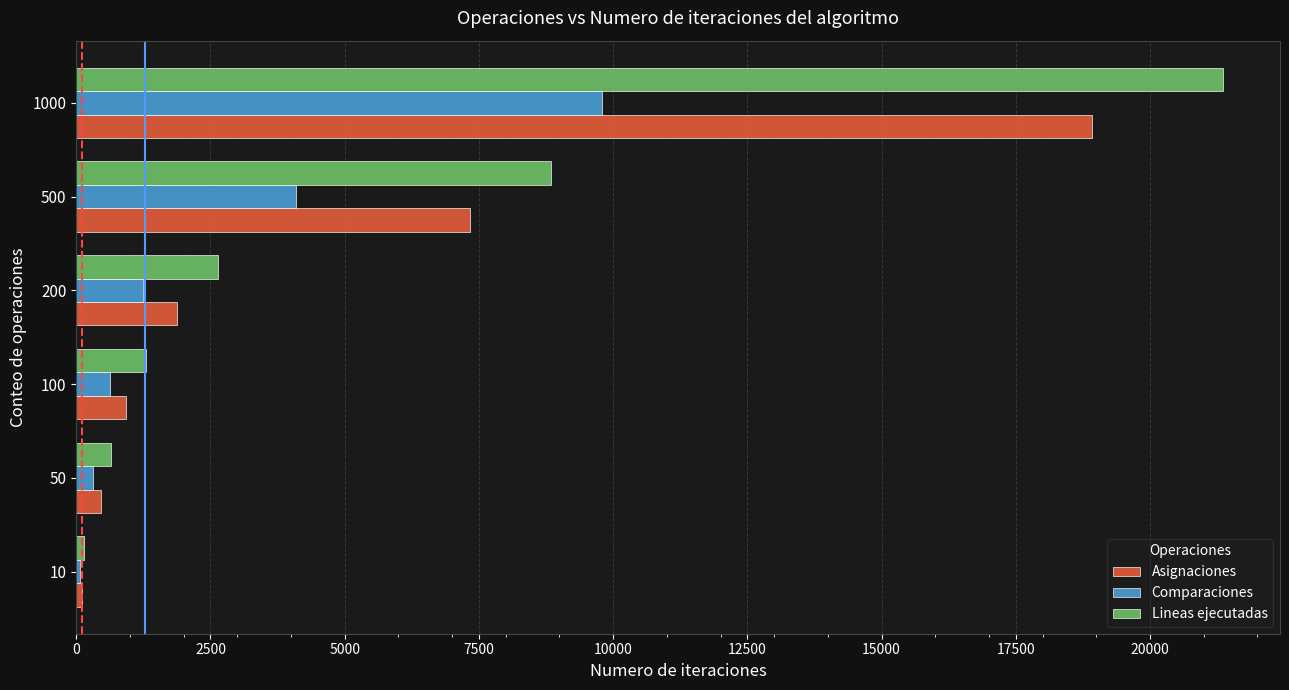

At which label is Comparaciones closest to 4928?

500